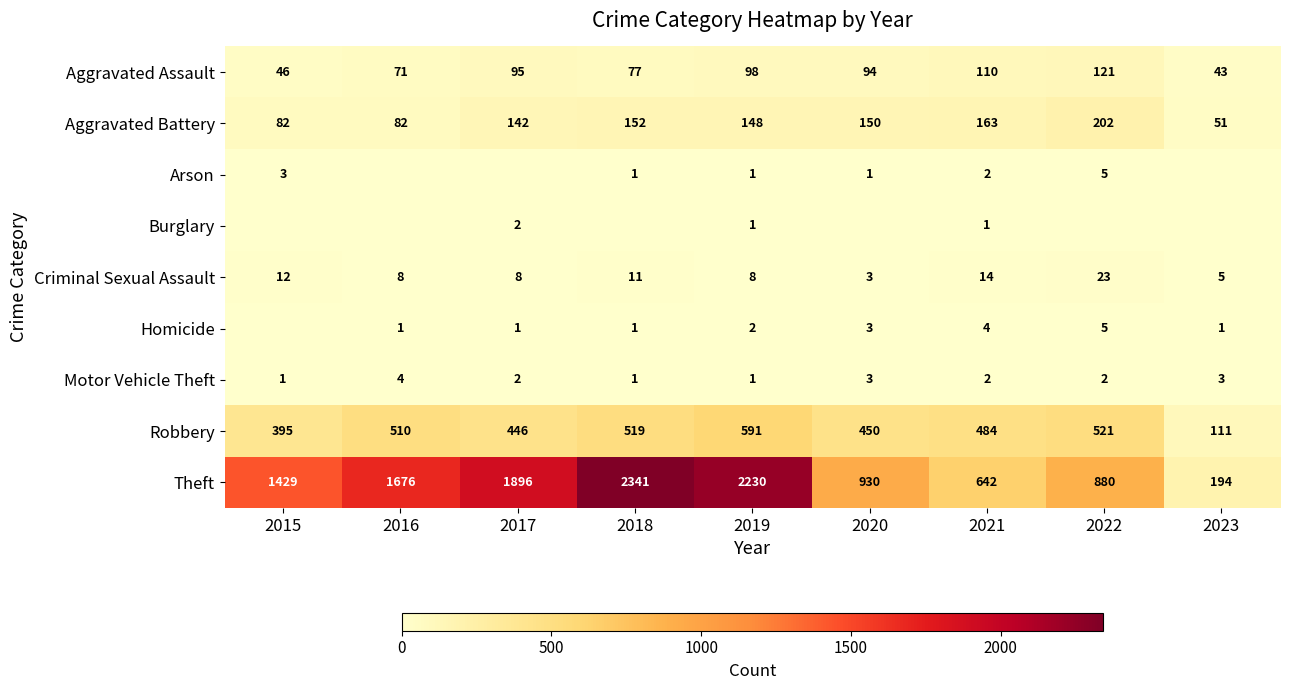

At which category is the sum across all series the highest?

2018